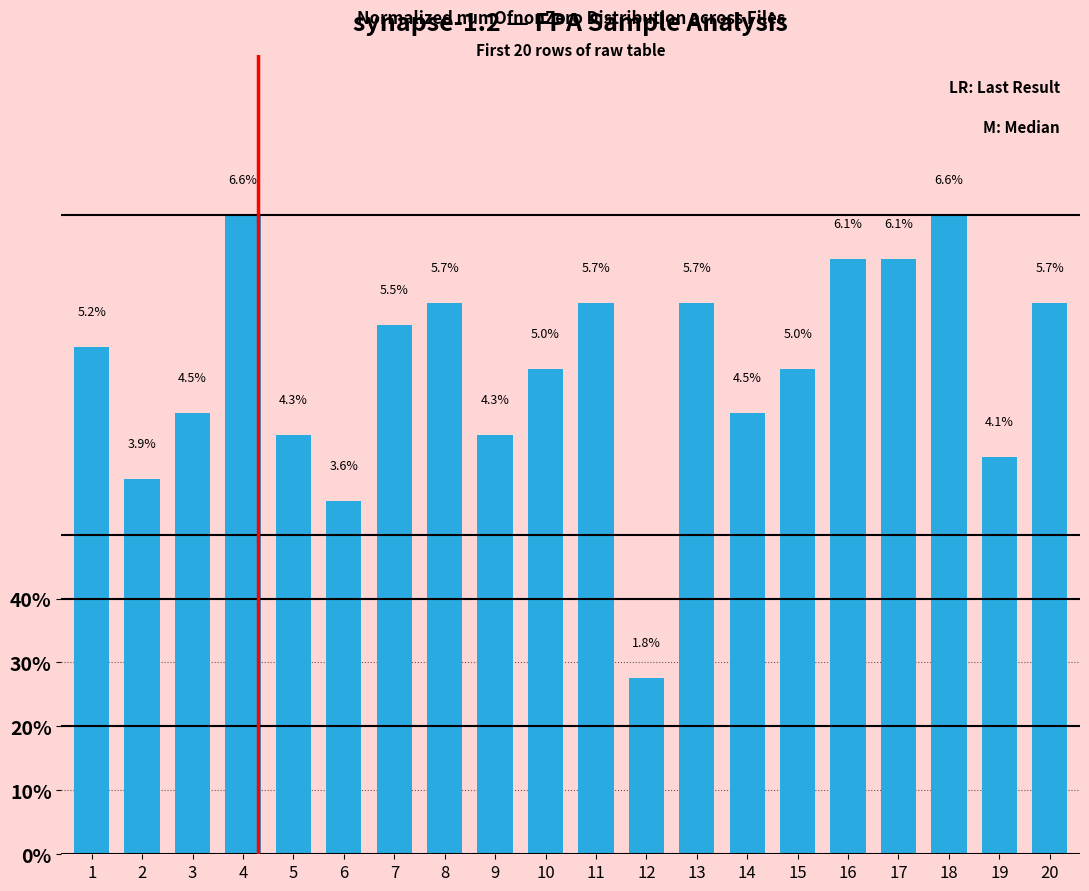

Are the bars horizontal?

No